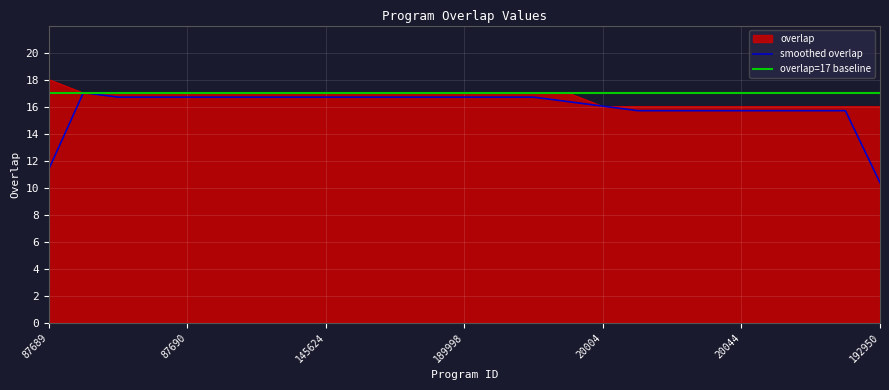

Rank the categories by value from highest to lowest.

87689, 49281, 64168, 64169, 87690, 115602, 145612, 145620, 145624, 145632, 145638, 189642, 189998, 192359, 286307, 353250, 20004, 20022, 20035, 20036, 20044, 20655, 98871, 192939, 192950